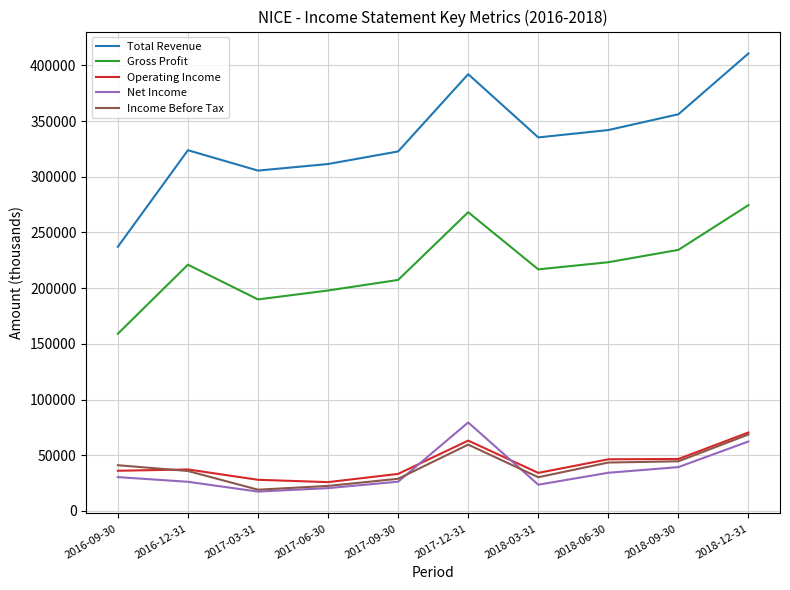

How many lines are shown in the chart?

5